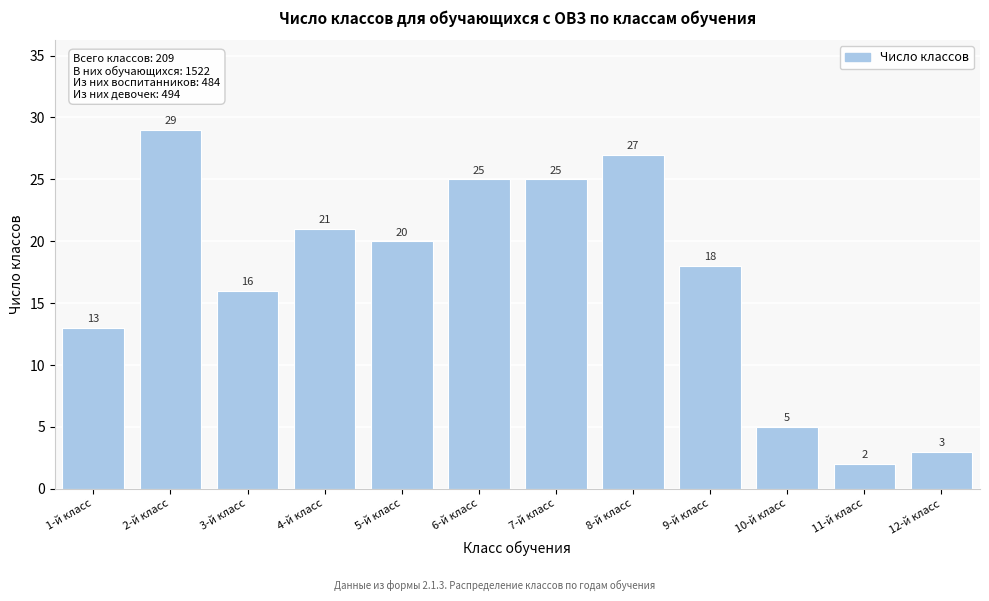

Reading right to left, list all the values displayed in this chart.

3	2	5	18	27	25	25	20	21	16	29	13